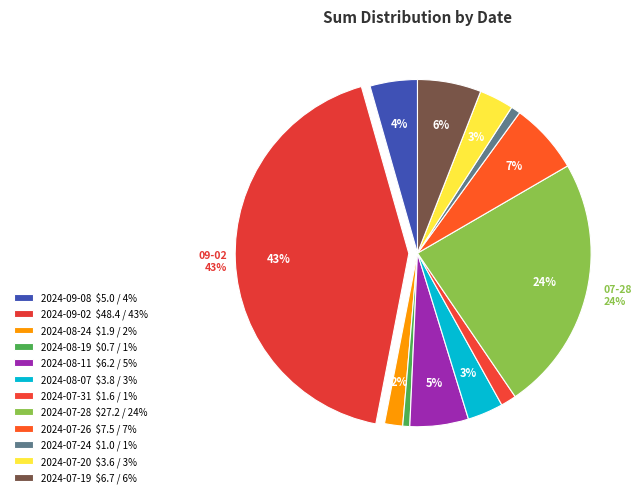

What is the ratio of the value at 2024-08-11 to the value at 2024-08-07?

1.6